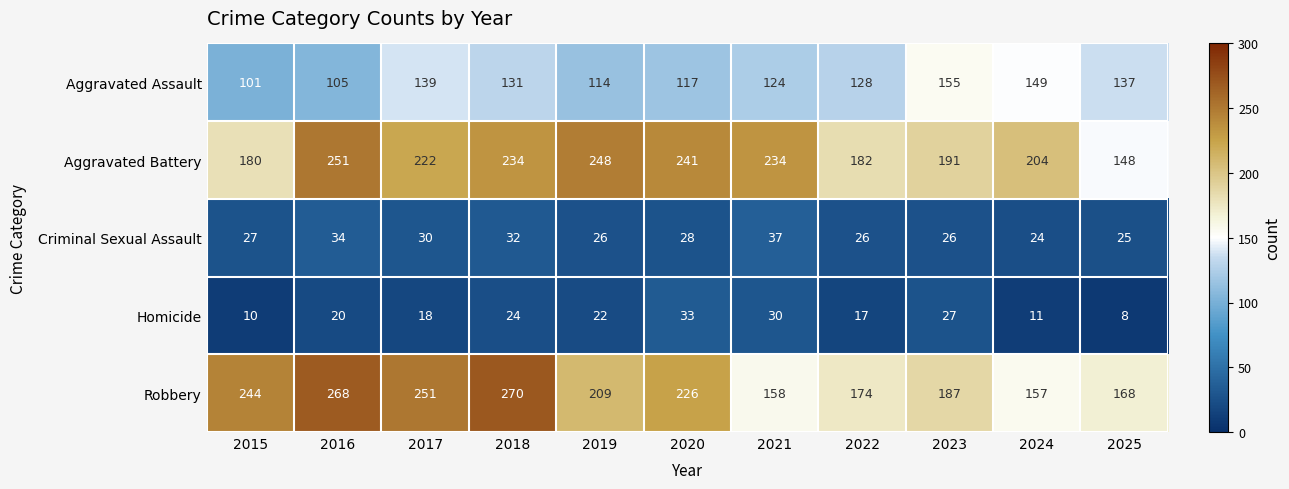

Count the number of categories in the chart.

11